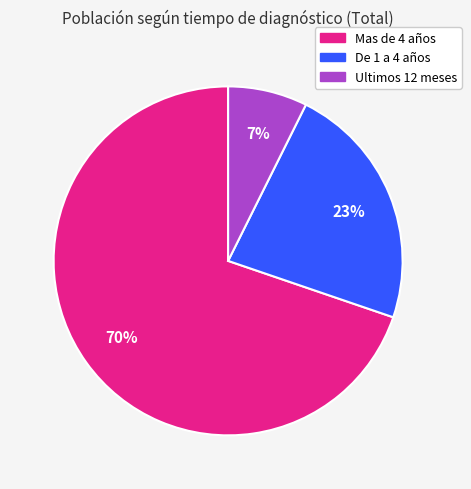

Which category has the biggest portion of the pie?

Mas de 4 años